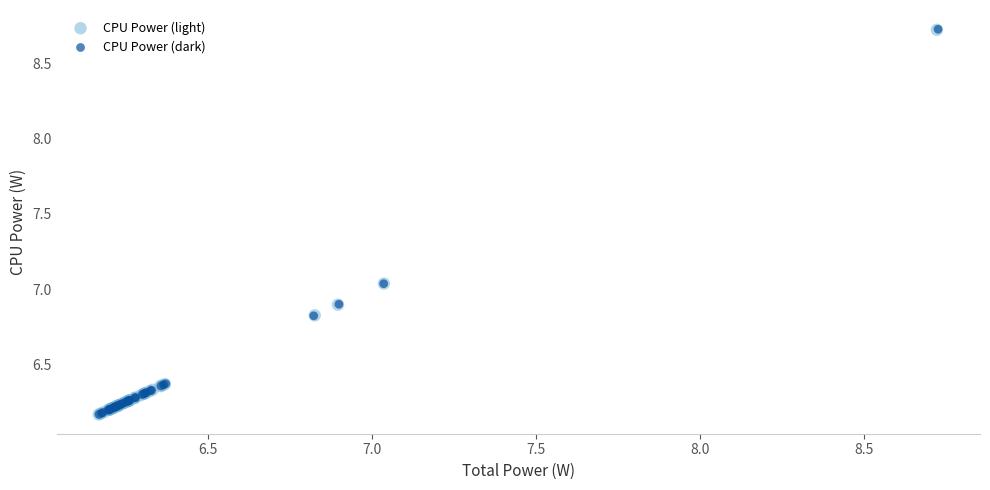

Which series has the largest Y range (max minus min)?

CPU Power (dark)